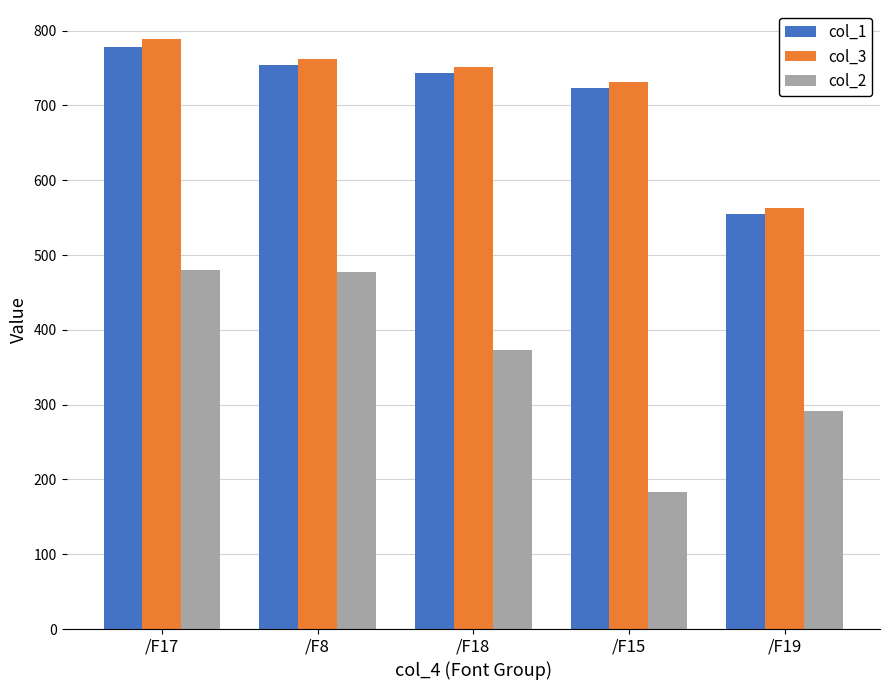

What is the average value of the col_1 series?

710.5